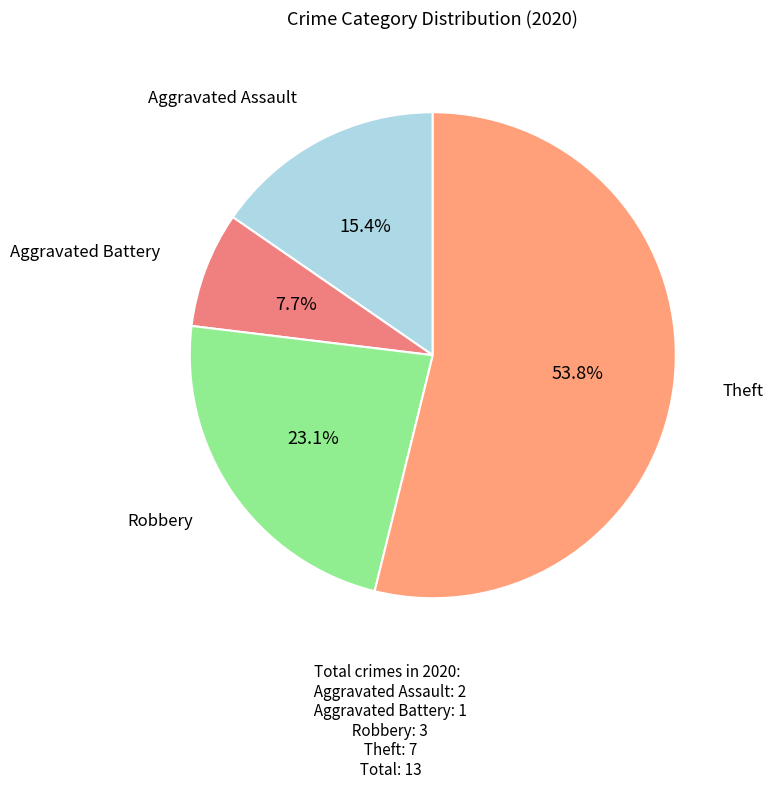

Which category accounts for the majority?

Theft